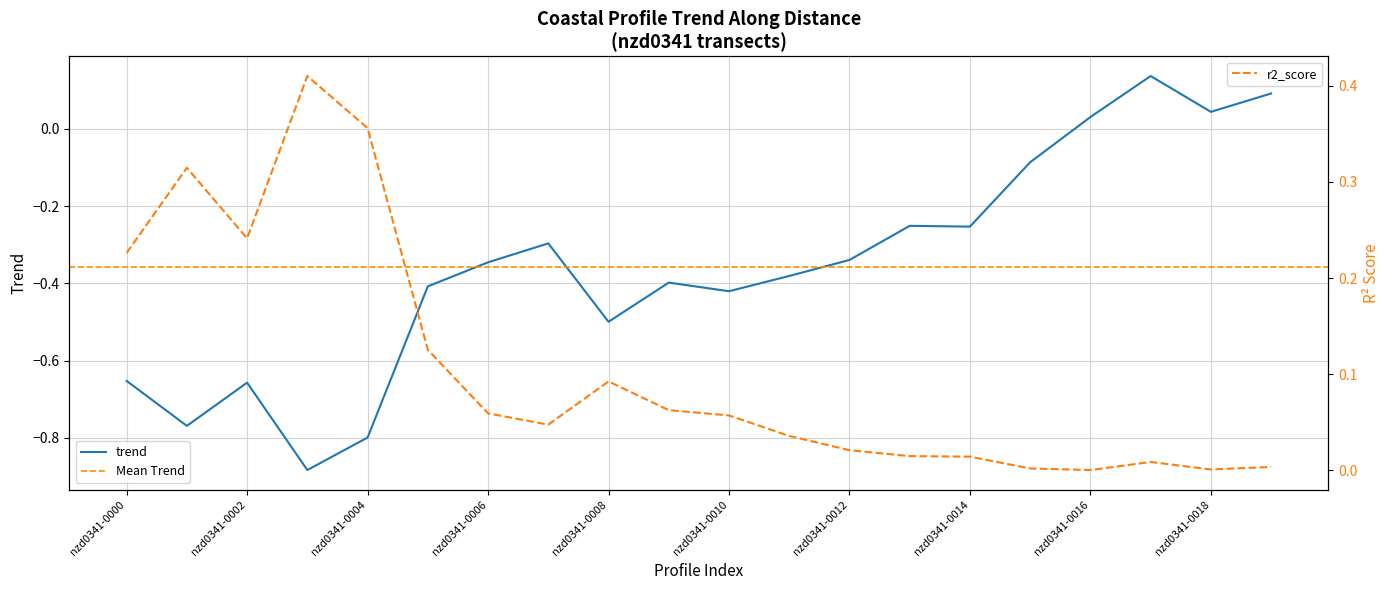

How many values in trend are above zero?

4